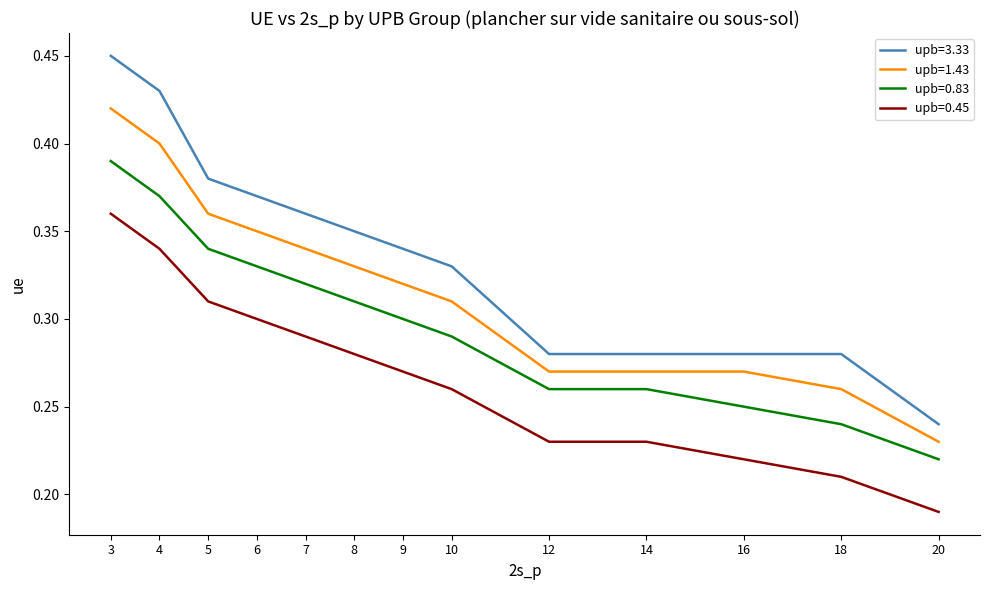

Rank the series by their maximum value, from lowest to highest.

upb=0.45, upb=0.83, upb=1.43, upb=3.33